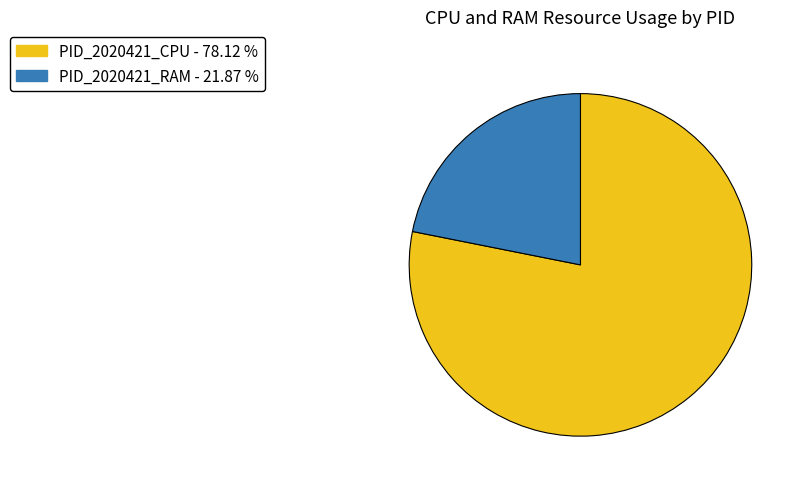

Is there a majority slice in this chart?

Yes